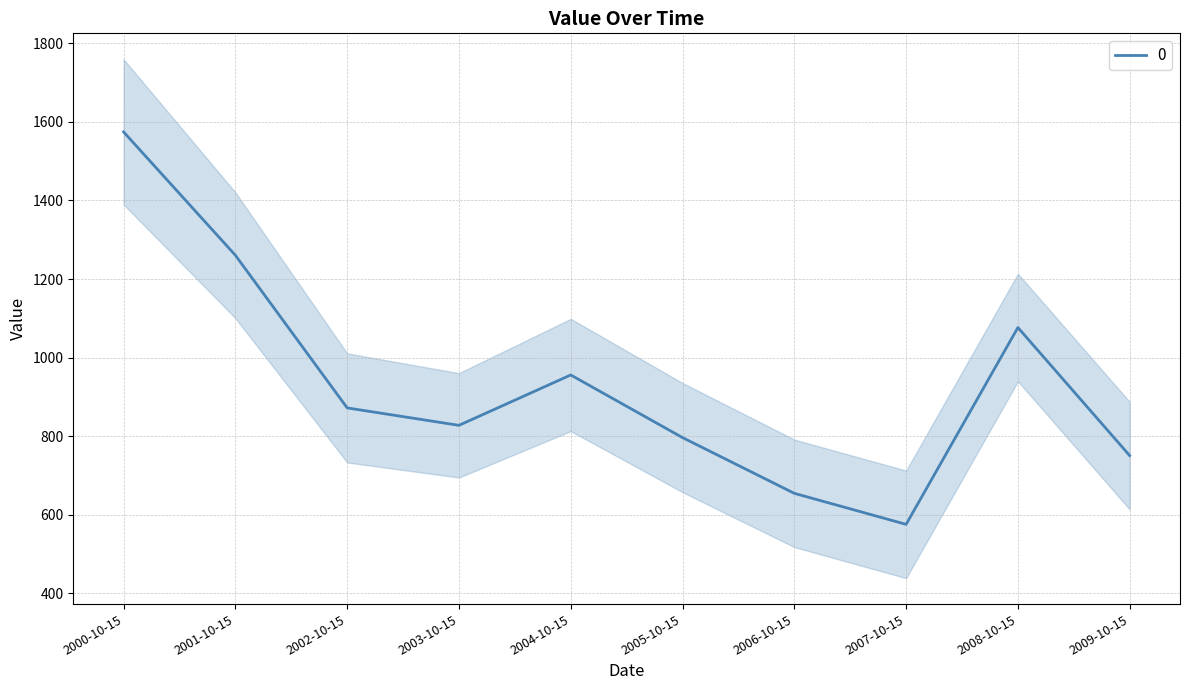

What is the maximum value shown in the chart?

1574.4